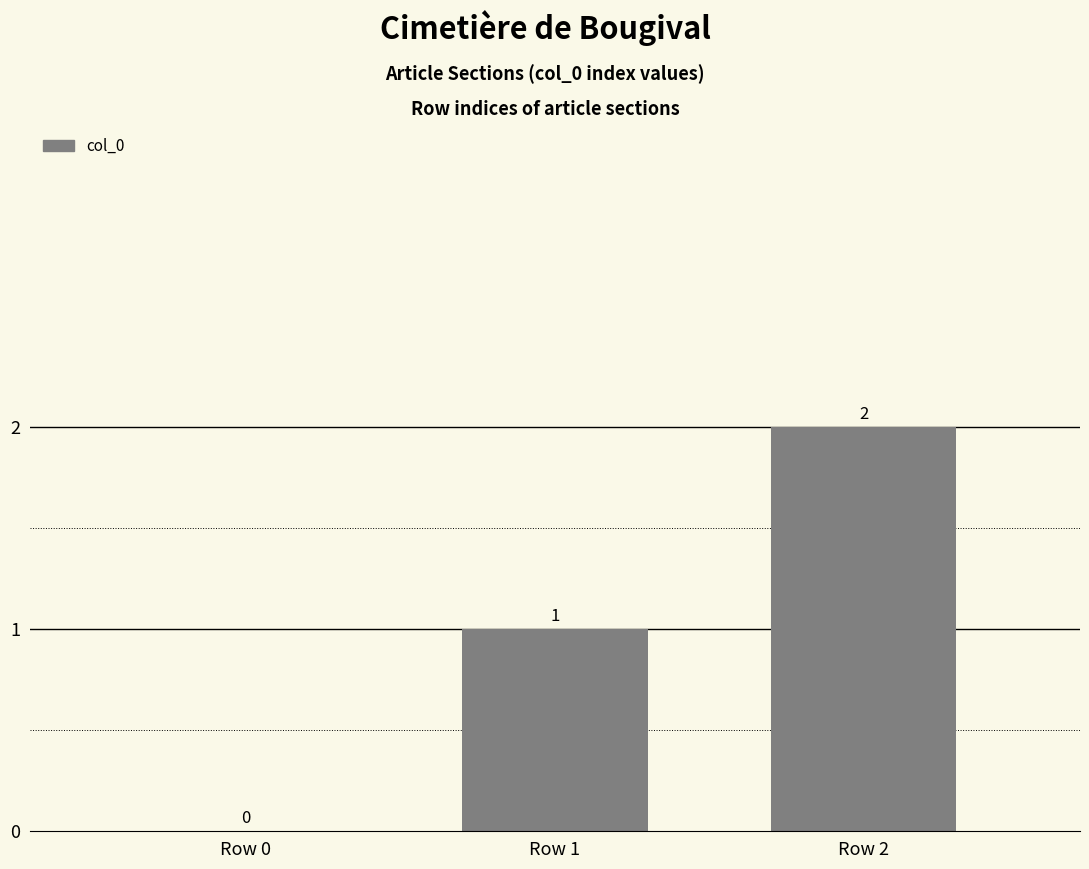

What is the change in value from Row 0 to Row 2?

+2